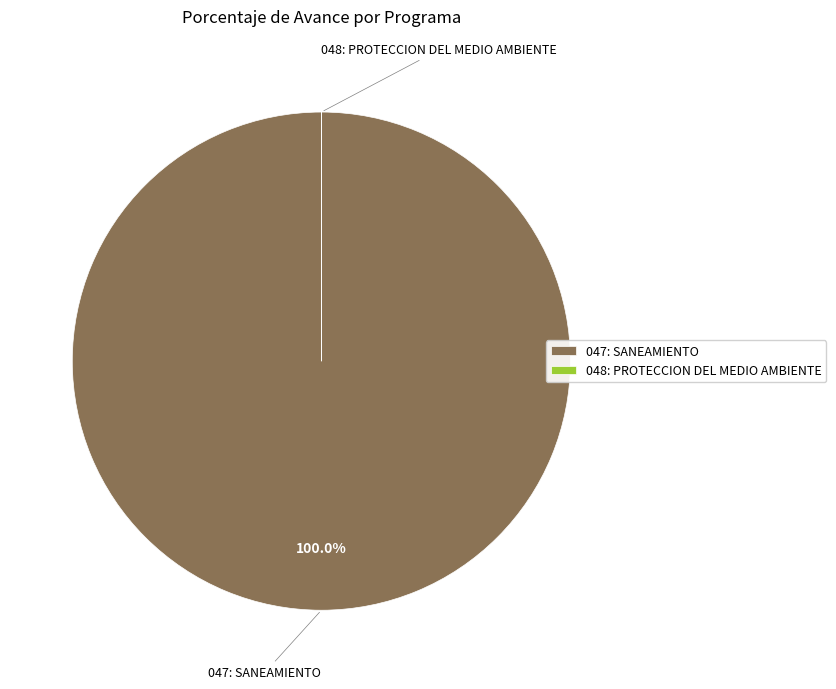

Which slice is the largest?

047: SANEAMIENTO